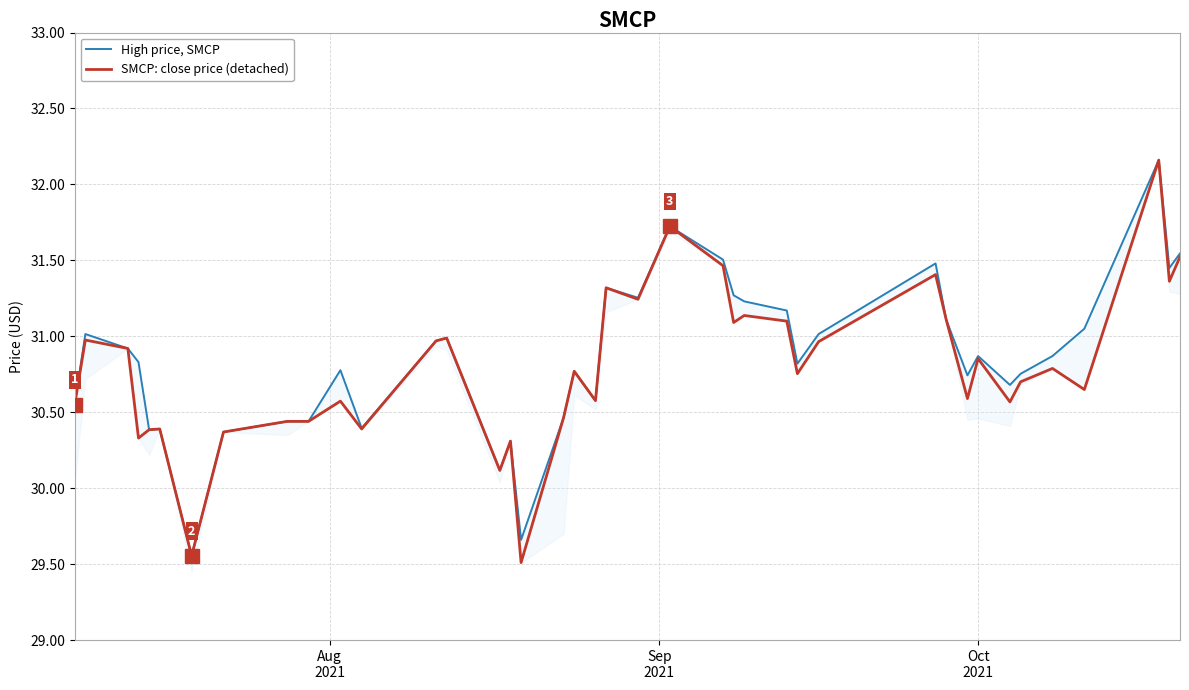

What is the lowest value of the SMCP: close price (detached) series?

29.5